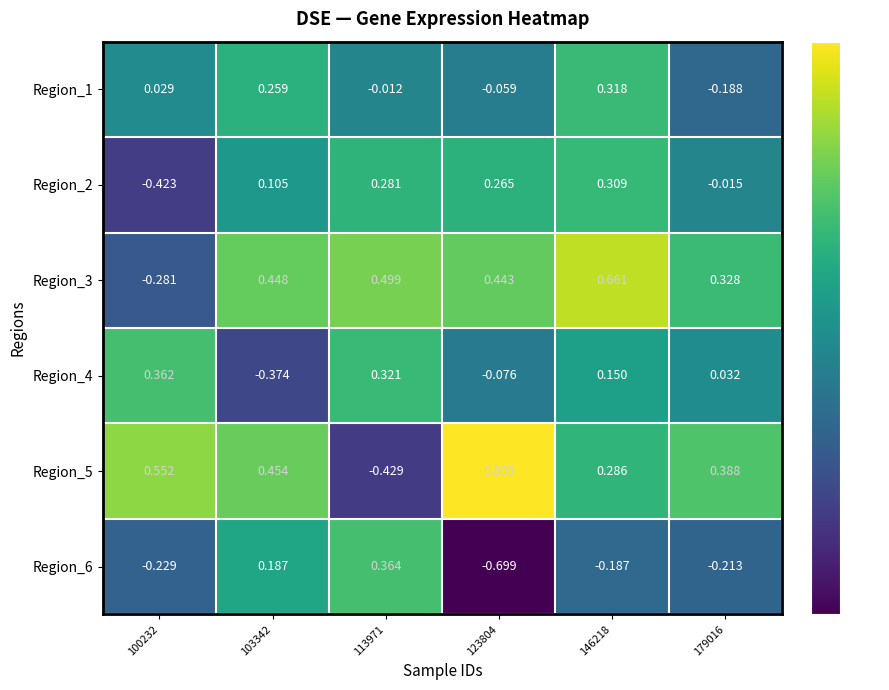

How many values in Region_5 are above zero?

5